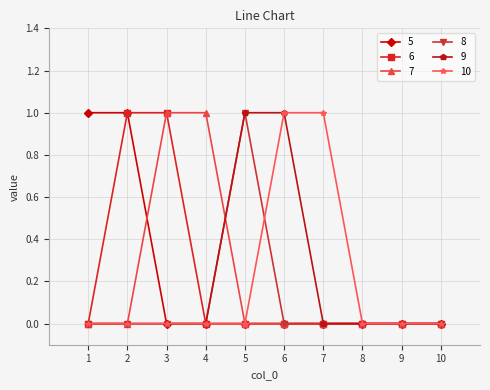

True or false: 9 has a value of 0 at 9.

True